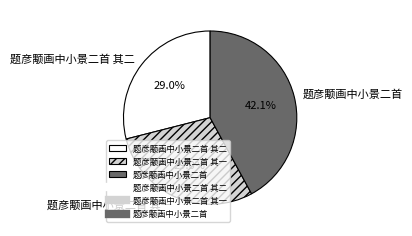

How much of the chart is everything except 题彦颙画中小景二首 其二?

71.0%